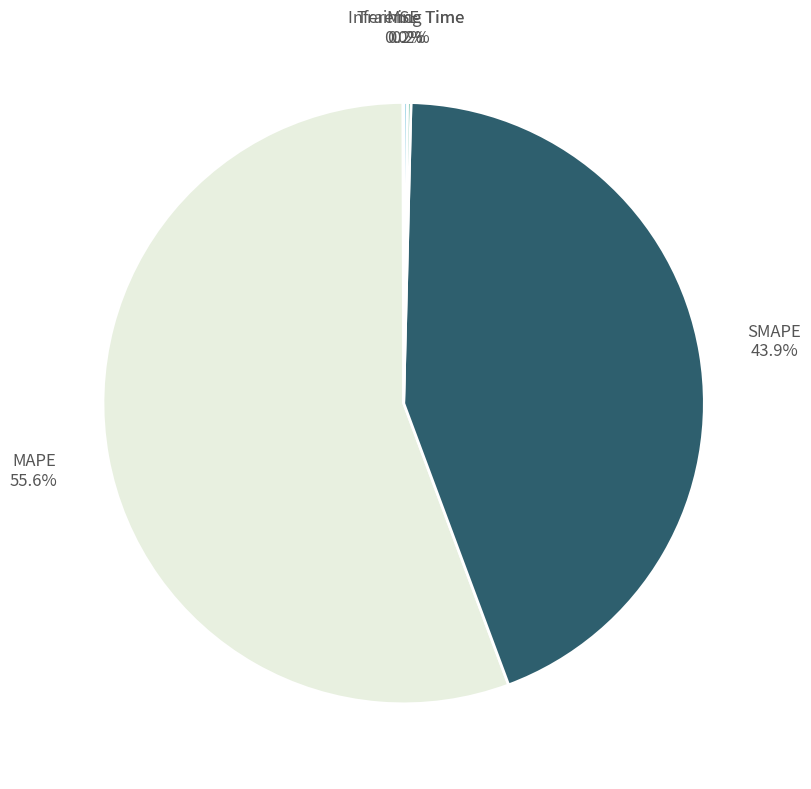

Is there any slice that represents more than half of the pie?

Yes